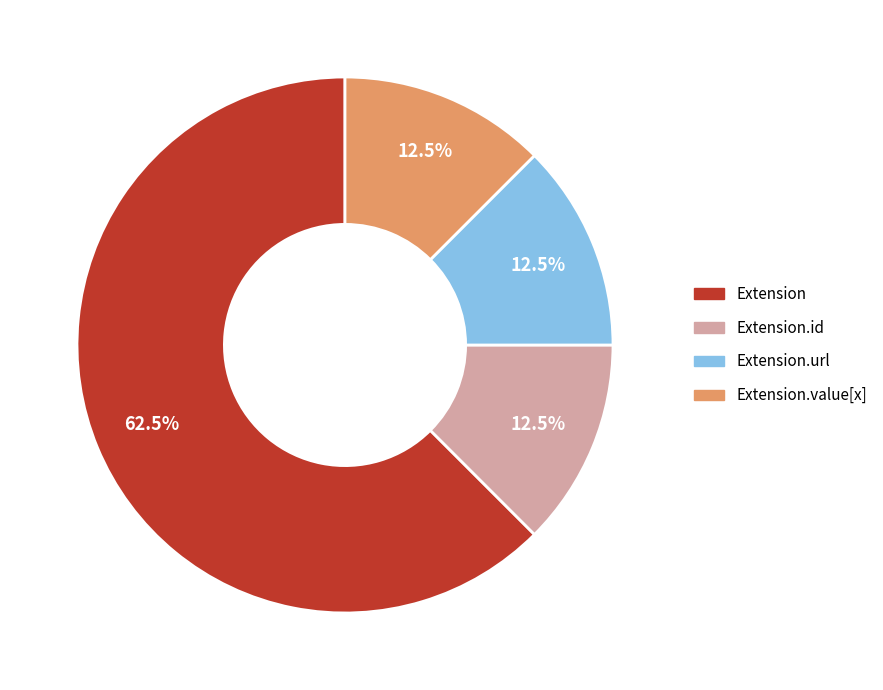

What portion of the pie excludes Extension.id?

87.5%